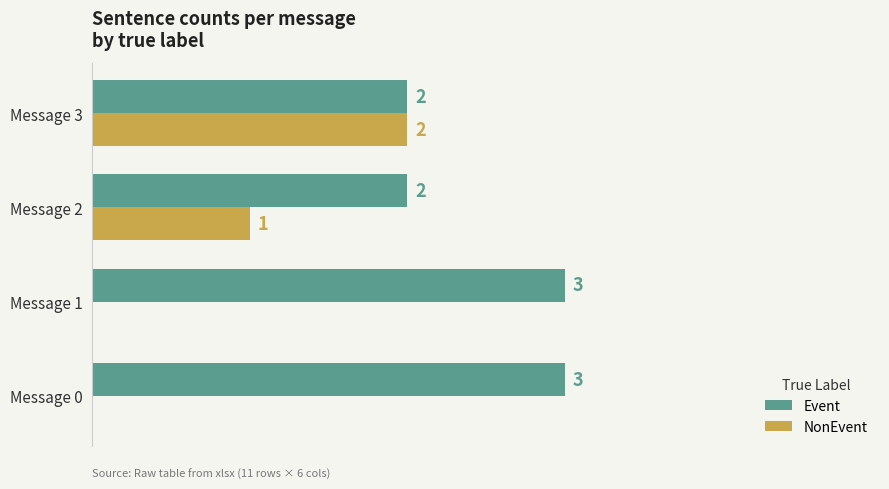

Where is NonEvent nearest to the value 1?

Message 2